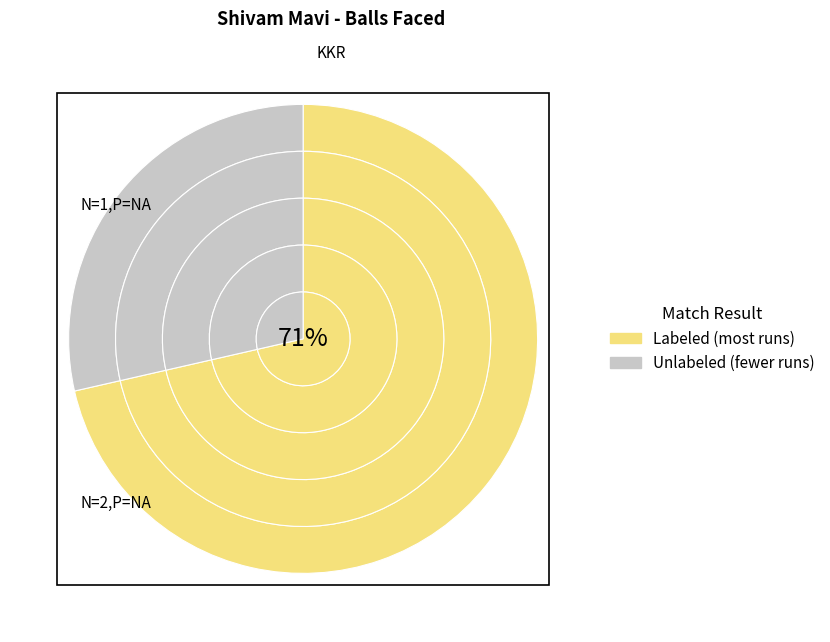

What is the ratio of the value at 0 to the value at 1?

0.3